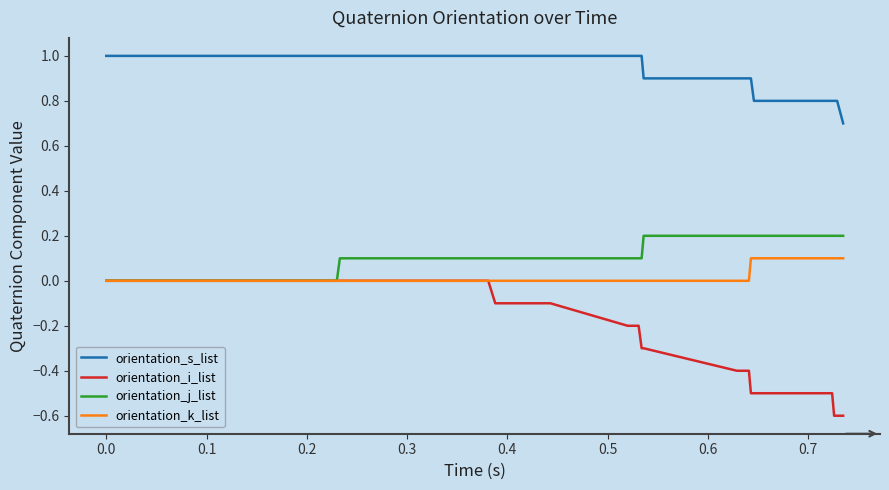

Which series has the largest total across all categories?

orientation_s_list